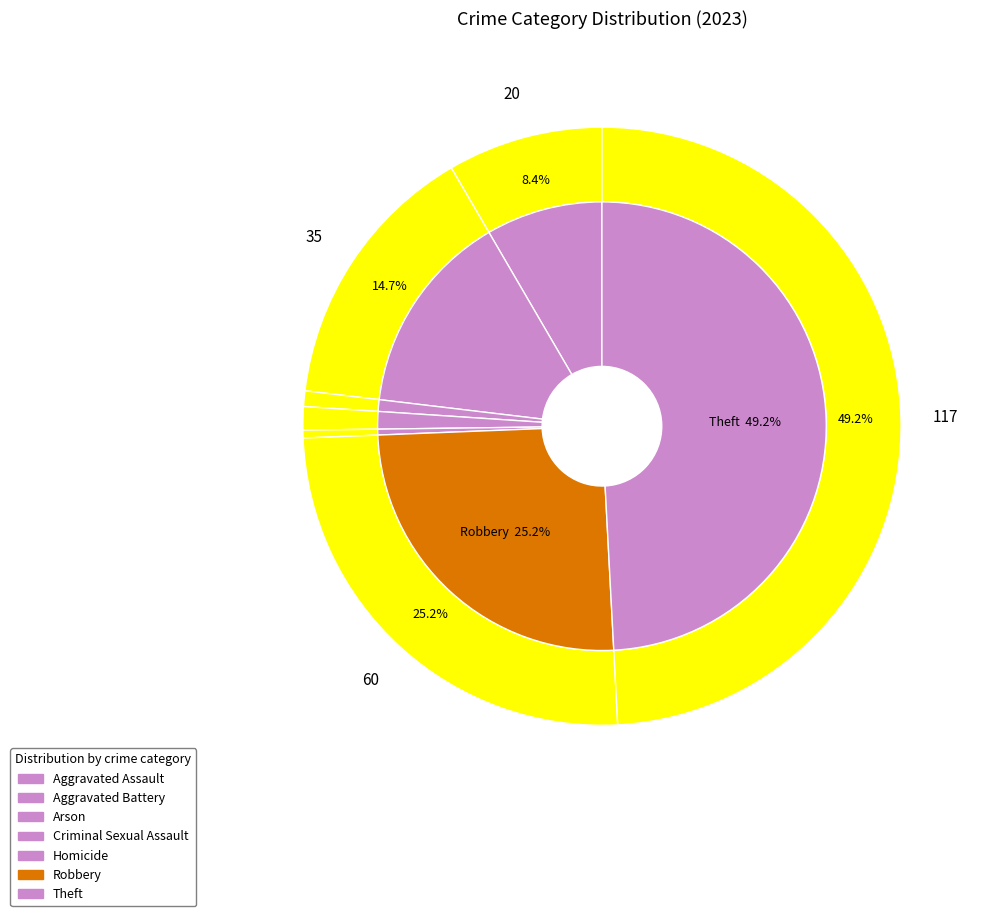

Does any single category account for the majority?

No